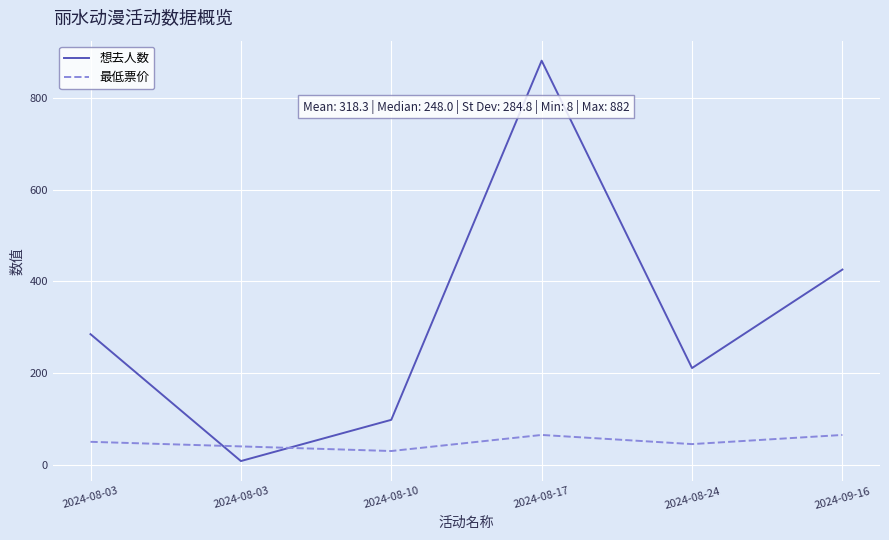

What is the difference between the 想去人数 values at 2024-08-24 and 2024-08-17?

671.0